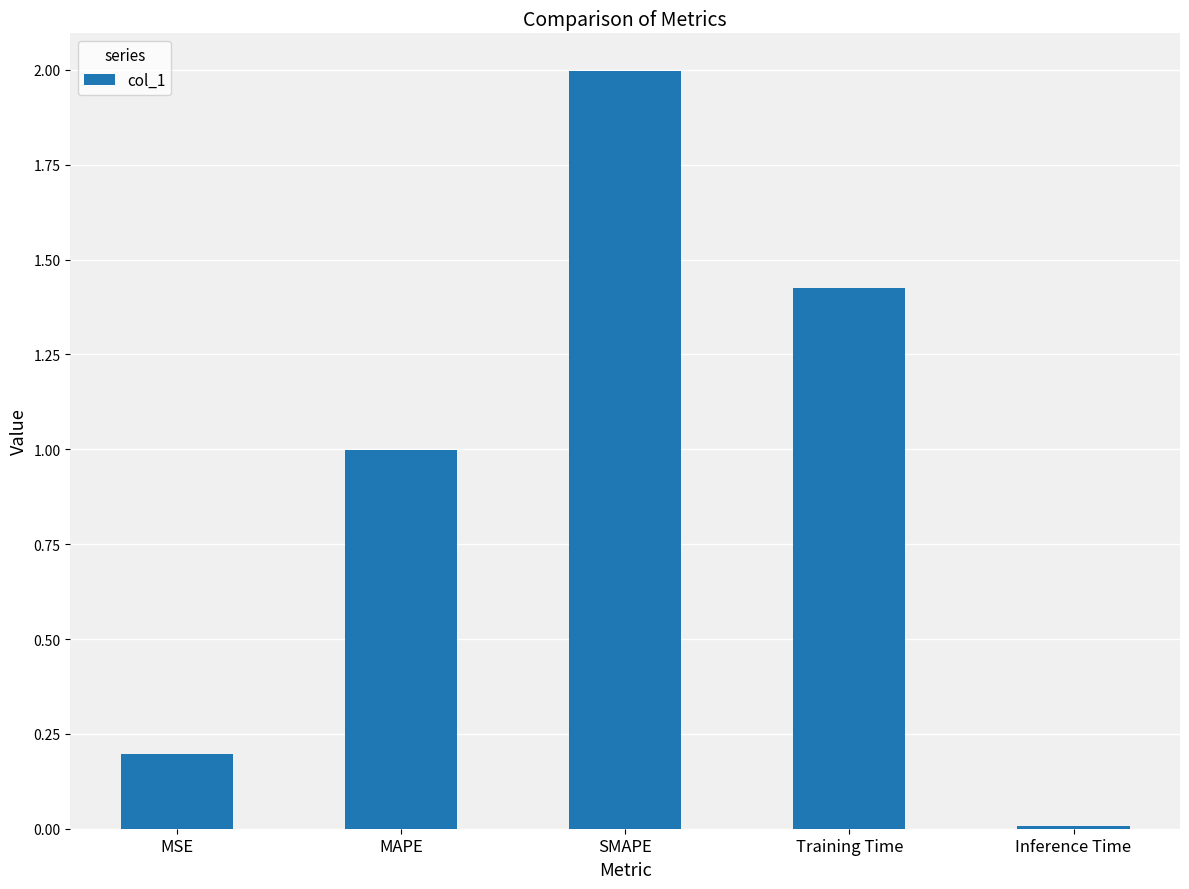

Rank the categories by value from highest to lowest.

SMAPE, Training Time, MAPE, MSE, Inference Time